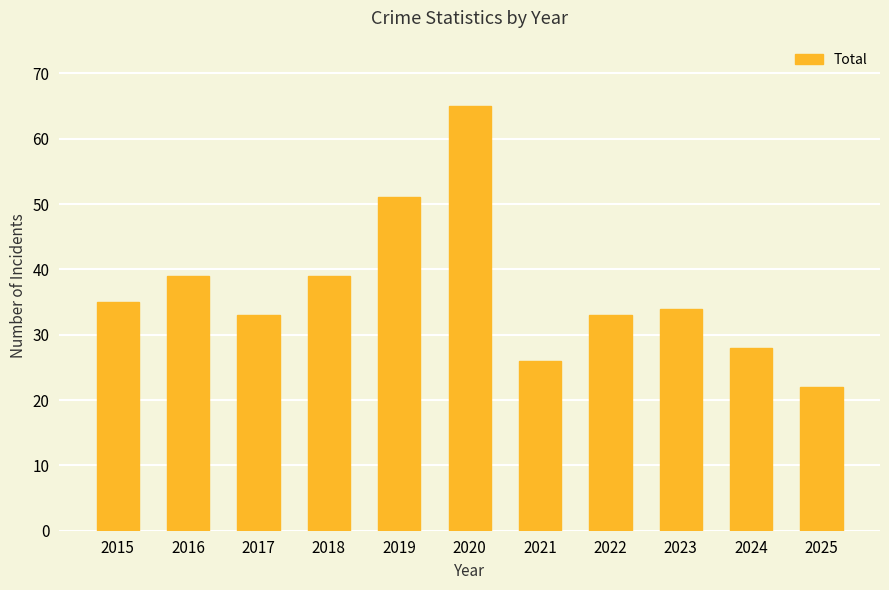

What is the change in value from 2018 to 2025?

-17